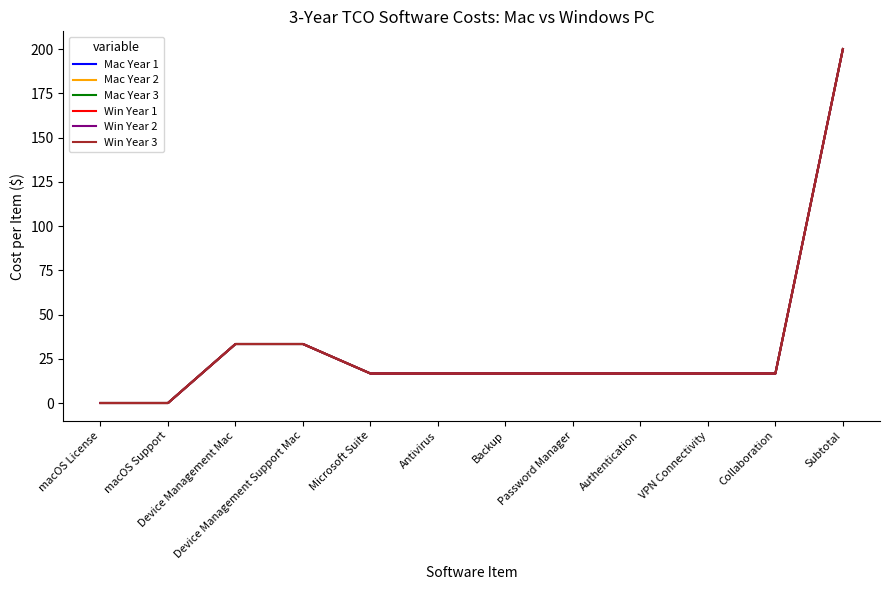

How many positive values does the Win Year 2 series have?

10